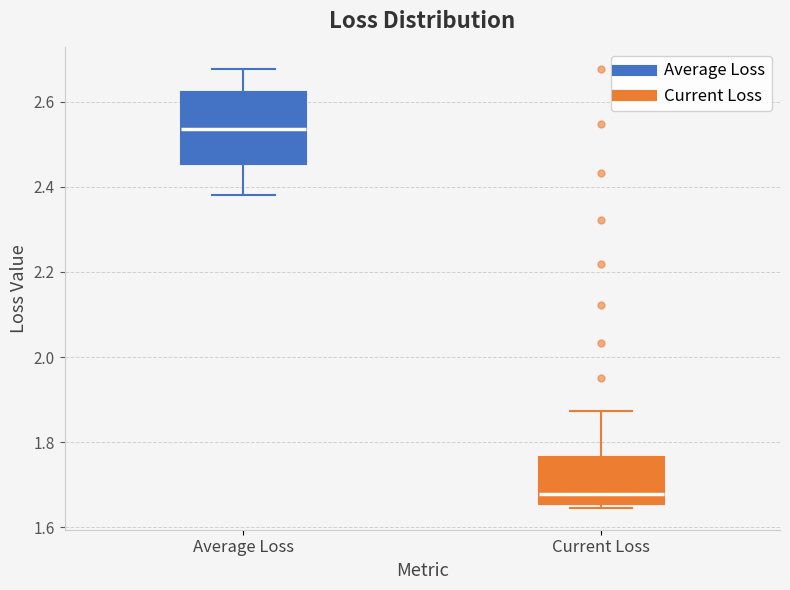

Comparing the boxes themselves (not the whiskers), which one is the tallest?

Average Loss